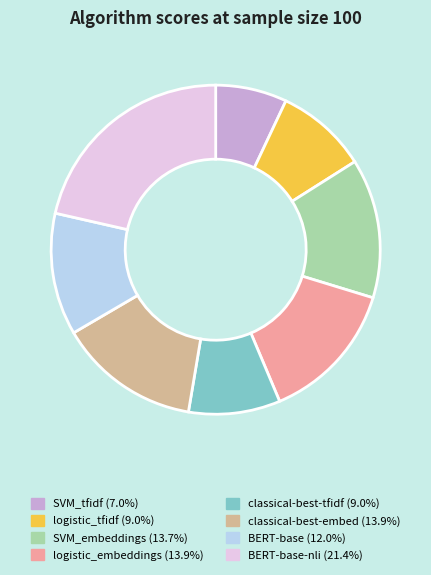

Is there any slice that represents more than half of the pie?

No